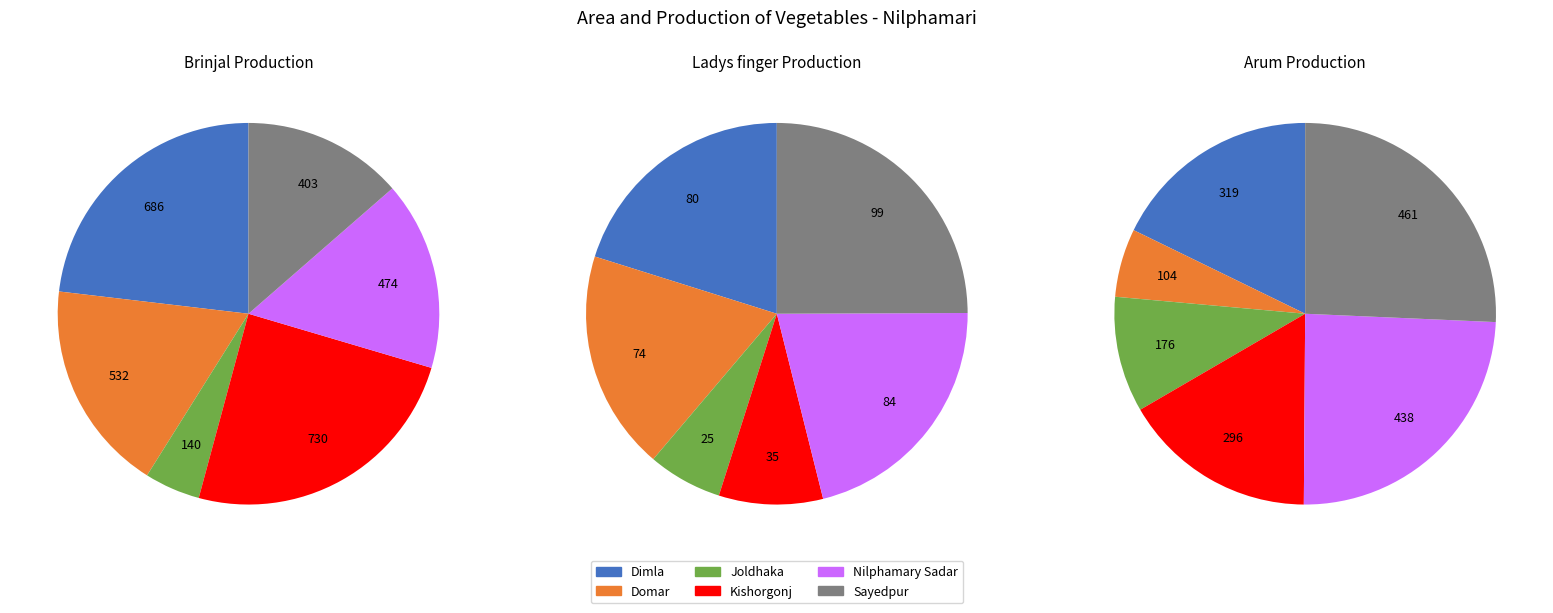

Rank the series by their average value, from lowest to highest.

Ladys finger Production, Arum Production, Brinjal Production